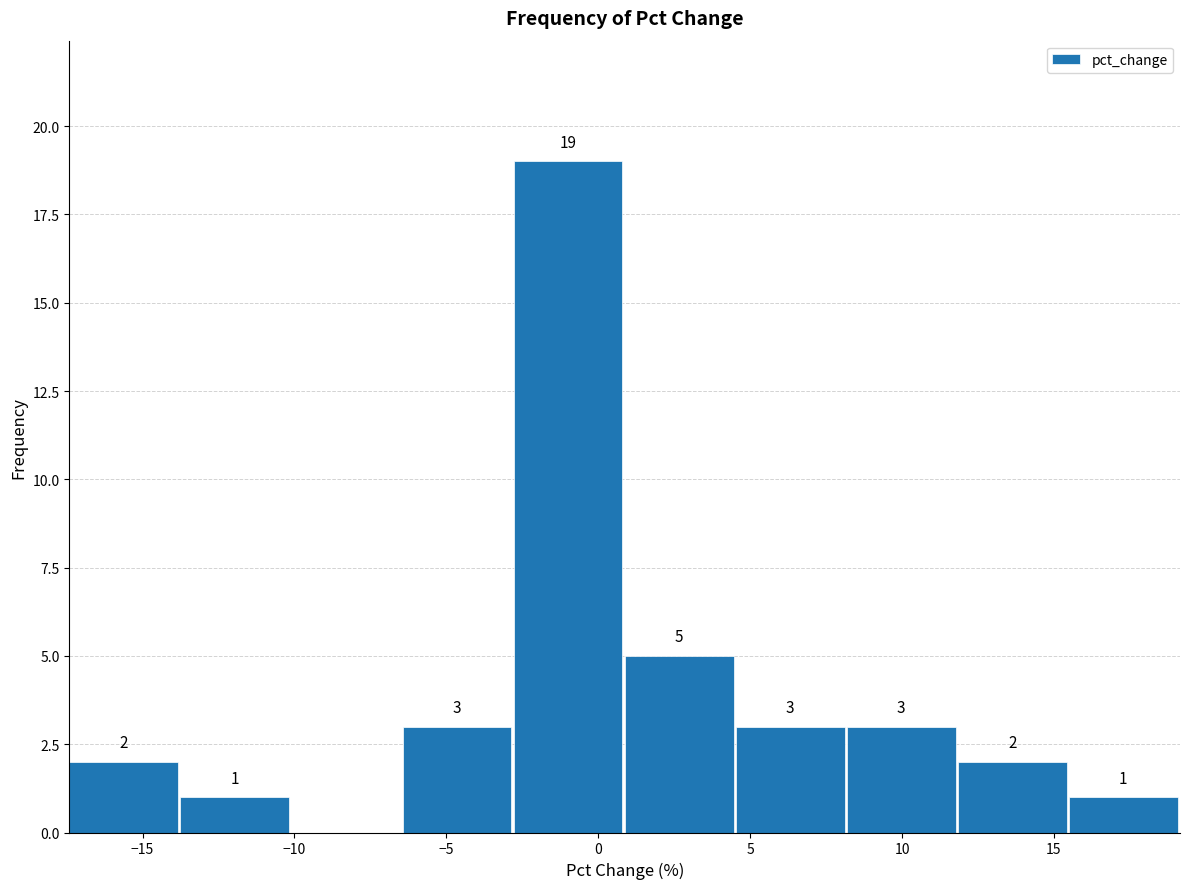

Which range on the x-axis has the tallest bar?

-3.0 to 1.0